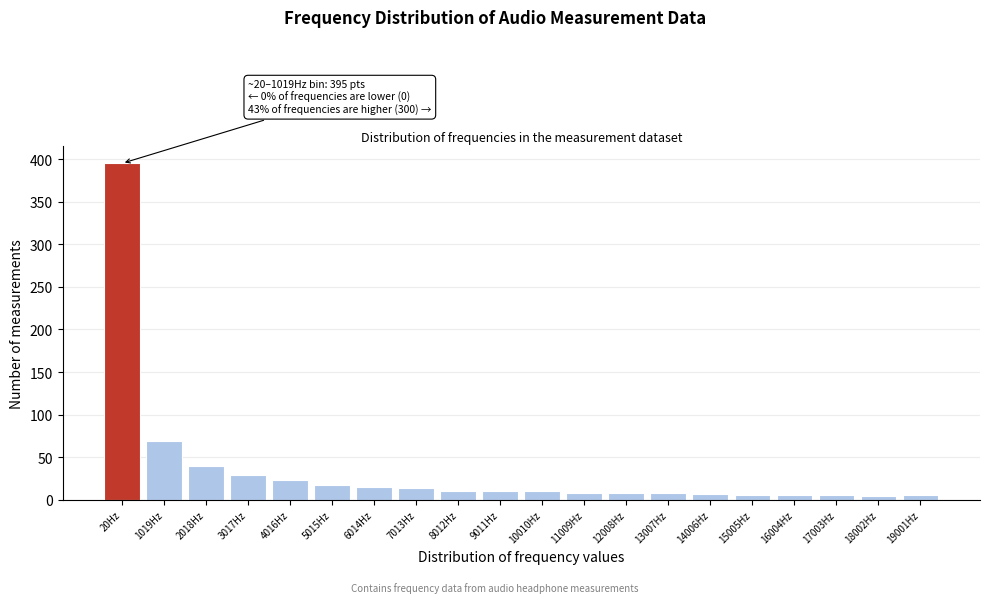

What is the maximum value shown in the chart?

395